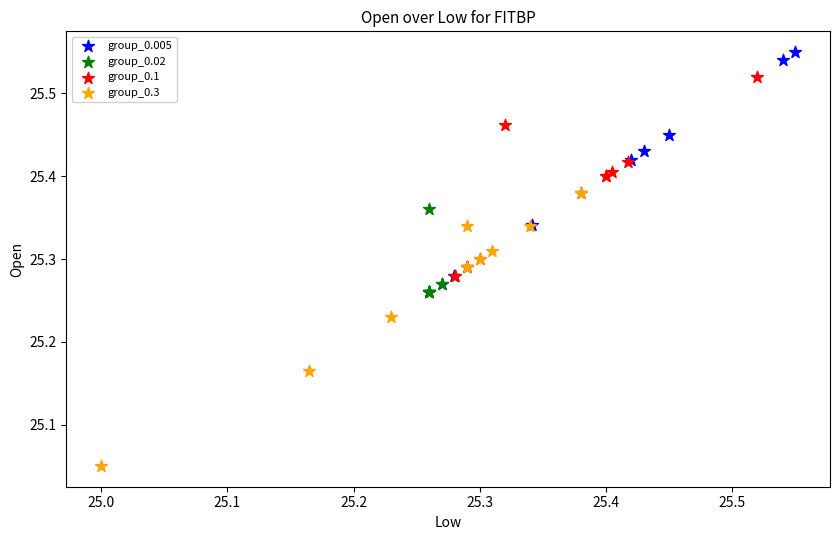

Which series has the widest spread of Y values?

group_0.3